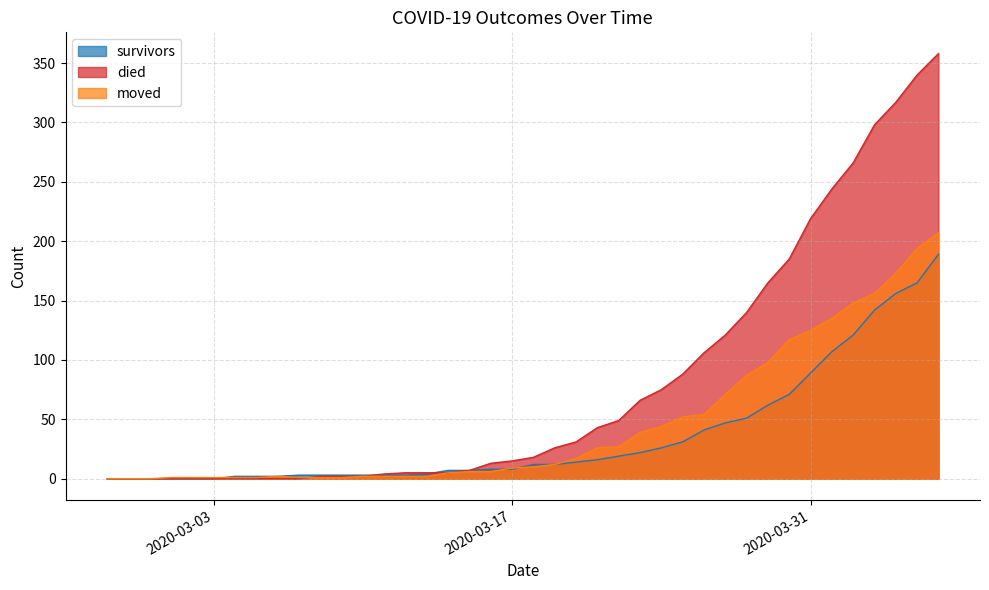

List the labels in order of moved value, smallest first.

2020-02-27, 2020-02-28, 2020-02-29, 2020-03-01, 2020-03-02, 2020-03-03, 2020-03-04, 2020-03-05, 2020-03-07, 2020-03-08, 2020-03-09, 2020-03-06, 2020-03-10, 2020-03-11, 2020-03-12, 2020-03-13, 2020-03-14, 2020-03-15, 2020-03-16, 2020-03-17, 2020-03-18, 2020-03-19, 2020-03-20, 2020-03-21, 2020-03-22, 2020-03-23, 2020-03-24, 2020-03-25, 2020-03-26, 2020-03-27, 2020-03-28, 2020-03-29, 2020-03-30, 2020-03-31, 2020-04-01, 2020-04-02, 2020-04-03, 2020-04-04, 2020-04-05, 2020-04-06